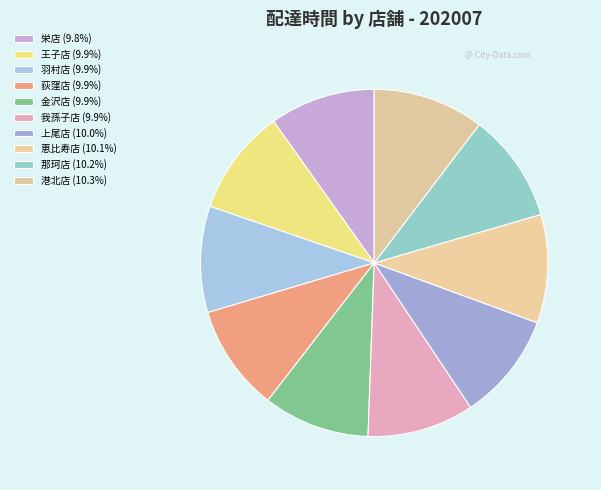

How many segments does this pie chart have?

10